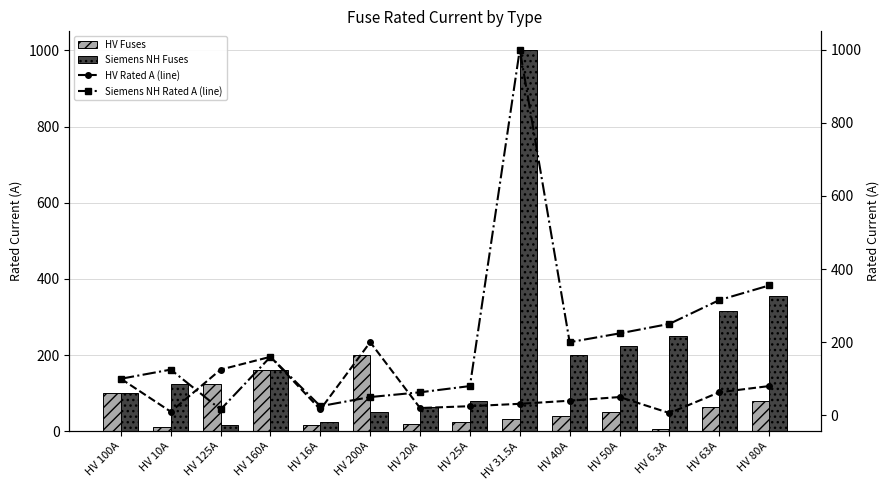

Is the value of Siemens NH Rated A (line) at HV 40A greater than the value of HV Rated A (line) at HV 20A?

Yes